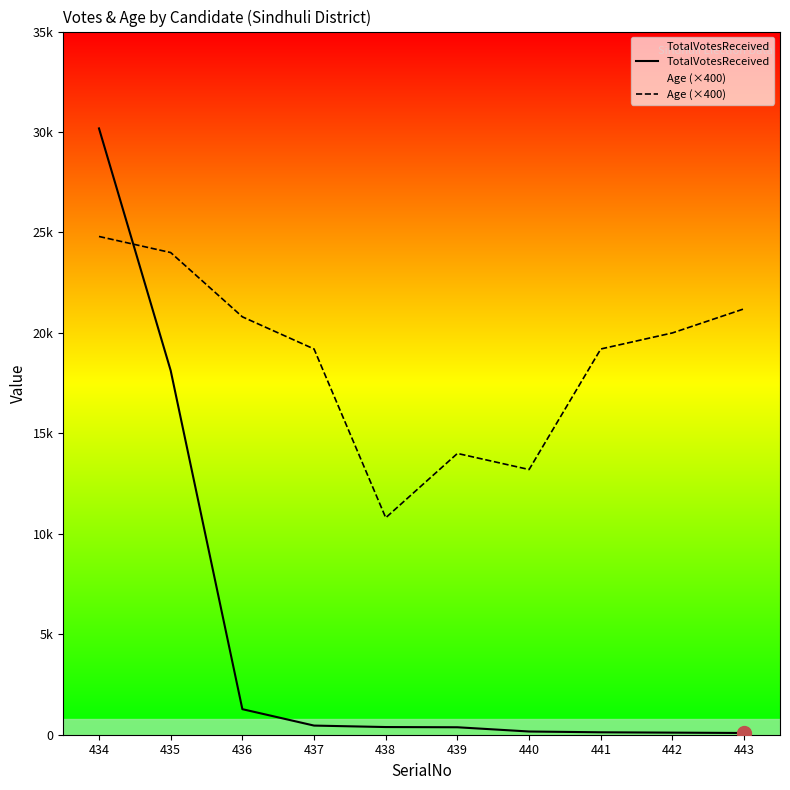

What is the minimum value for Age (×400)?

10800